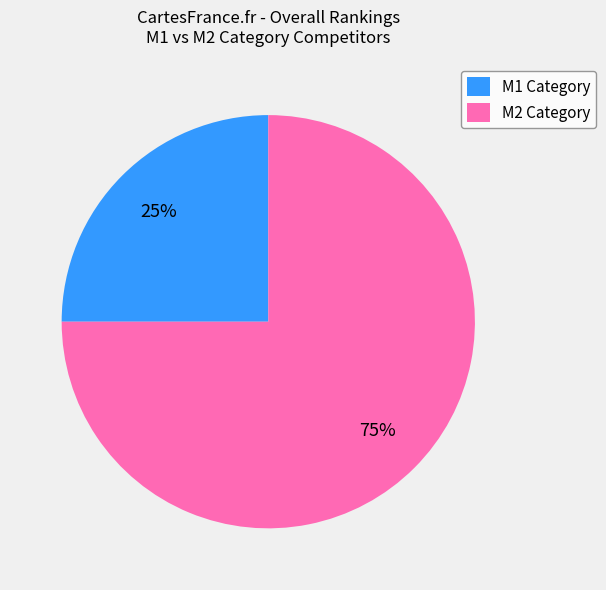

Which slice is the smallest?

M1 Category